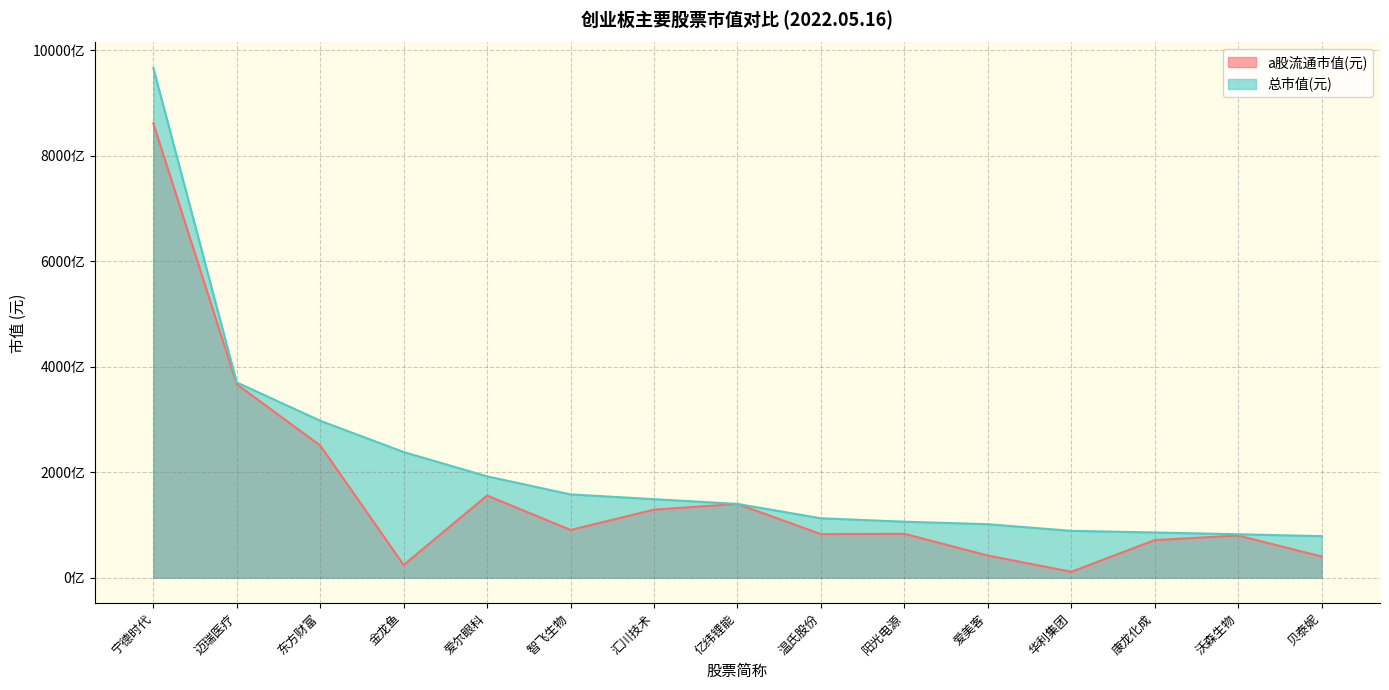

List the series in order of their overall mean, lowest first.

a股流通市值(元), 总市值(元)